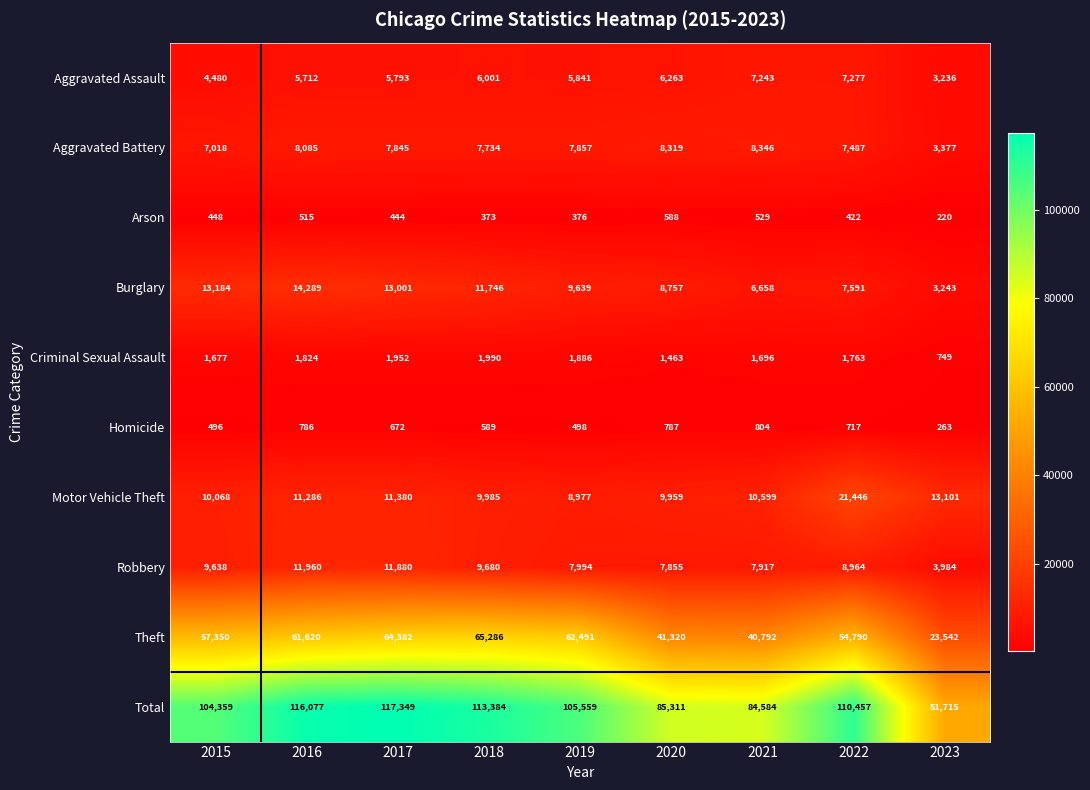

At which category is the sum across all series the highest?

2017